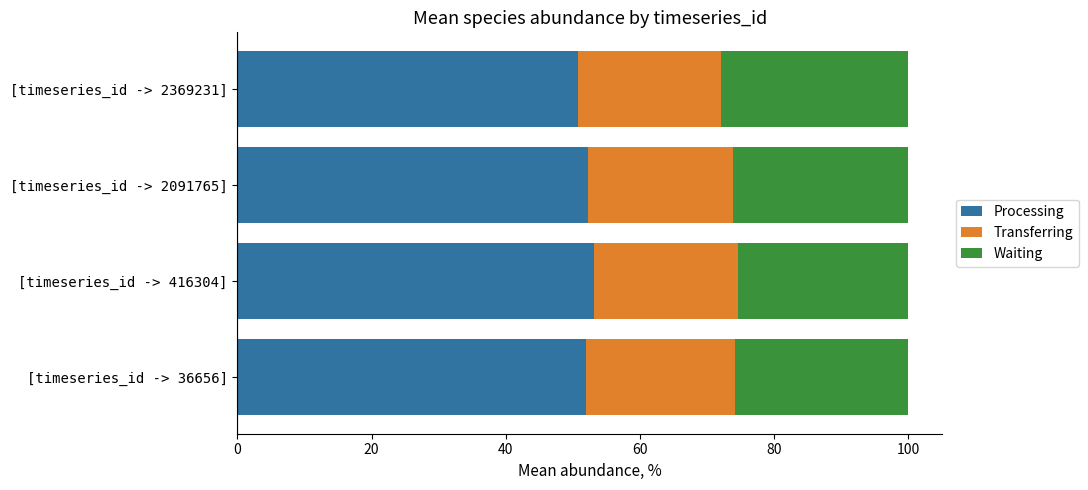

What is the highest value of the Processing series?

53.1